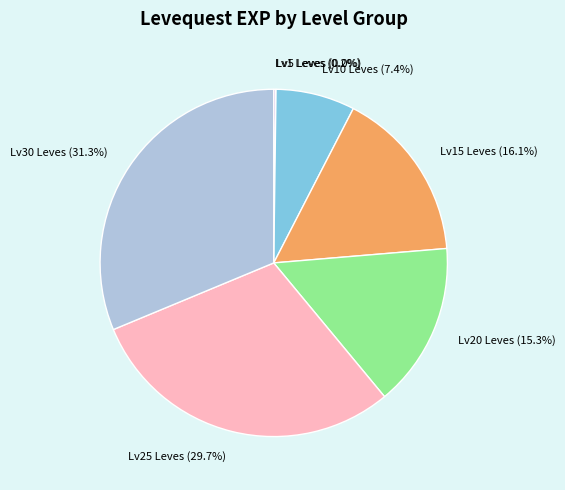

Which slice is the largest?

Lv30 Leves